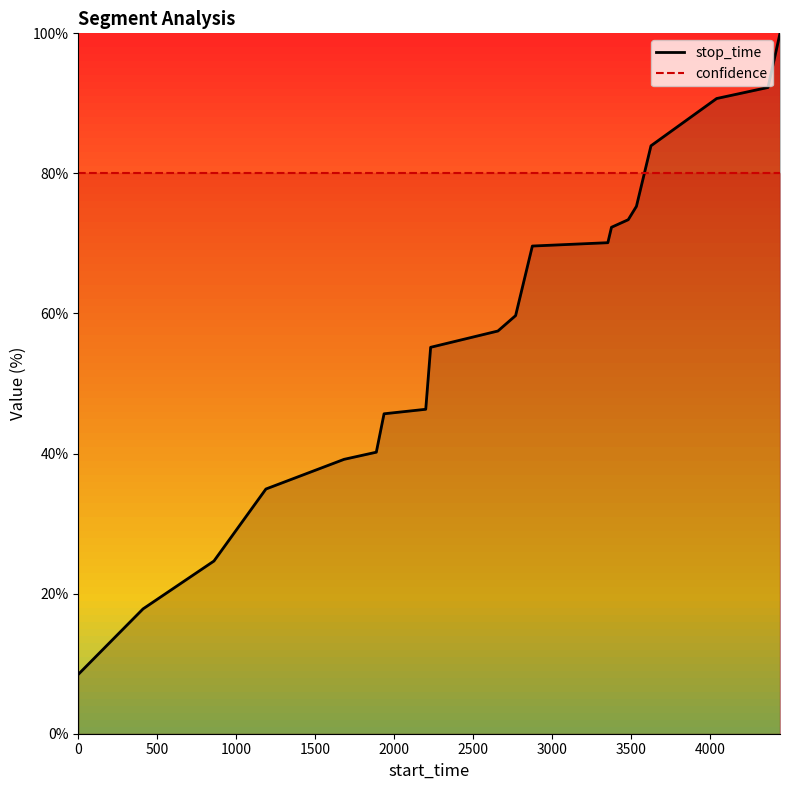

After their last crossing, which series has the higher values: confidence or stop_time?

stop_time